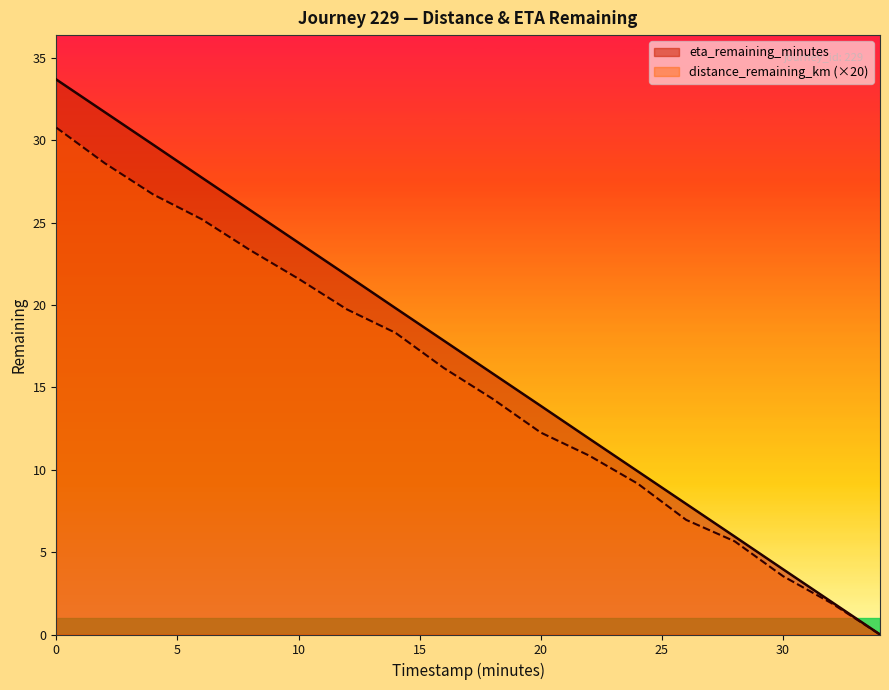

True or false: distance_remaining_km and eta_remaining_minutes cross at least once.

False